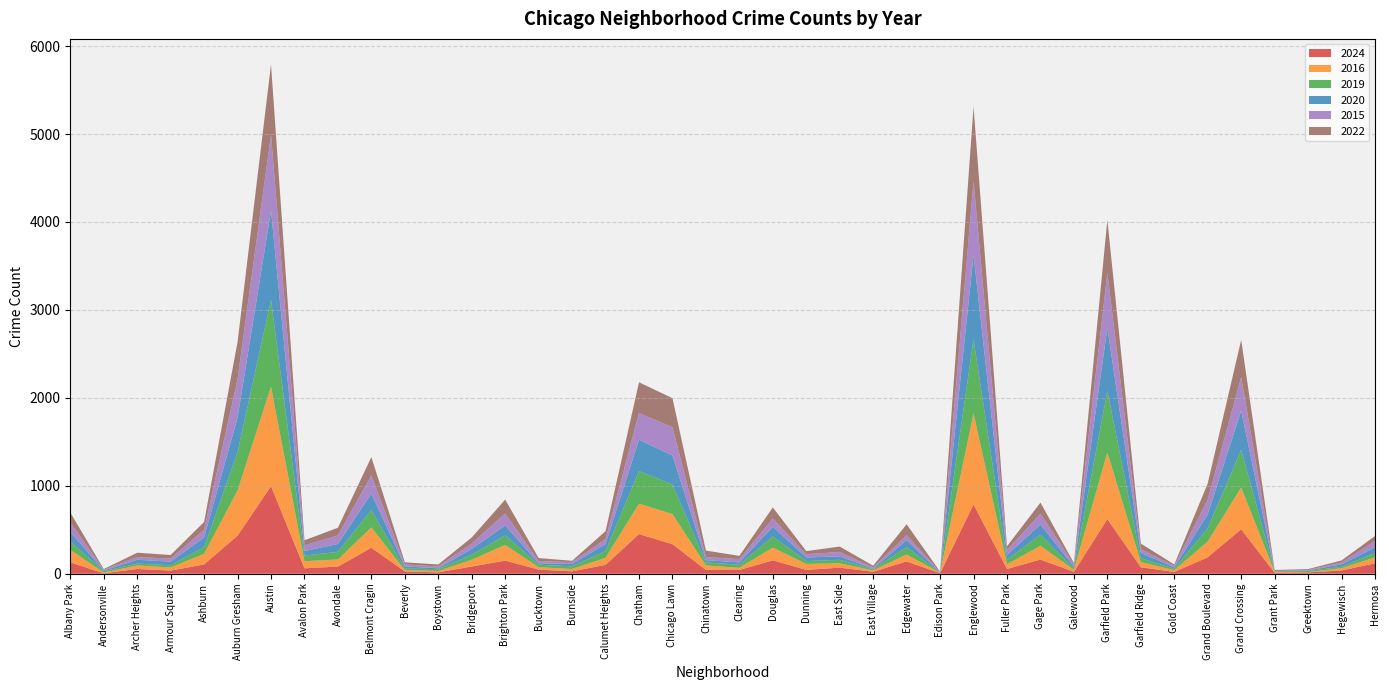

Reading left to right, list all the values displayed in this chart.

2024: Albany Park=129	Andersonville=5	Archer Heights=54	Armour Square=35	Ashburn=106	Auburn Gresham=433	Austin=996	Avalon Park=62	Avondale=81	Belmont Cragin=295	Beverly=26	Boystown=16	Bridgeport=82	Brighton Park=149	Bucktown=47	Burnside=27	Calumet Heights=101	Chatham=451	Chicago Lawn=336	Chinatown=43	Clearing=43	Douglas=152	Dunning=44	East Side=69	East Village=23	Edgewater=140	Edison Park=6	Englewood=788	Fuller Park=54	Gage Park=161	Galewood=22	Garfield Park=621	Garfield Ridge=74	Gold Coast=20	Grand Boulevard=187	Grand Crossing=506	Grant Park=12	Greektown=15	Hegewisch=37	Hermosa=118
2016: Albany Park=143	Andersonville=8	Archer Heights=40	Armour Square=36	Ashburn=119	Auburn Gresham=513	Austin=1131	Avalon Park=80	Avondale=81	Belmont Cragin=231	Beverly=15	Boystown=15	Bridgeport=77	Brighton Park=178	Bucktown=27	Burnside=27	Calumet Heights=80	Chatham=345	Chicago Lawn=342	Chinatown=51	Clearing=24	Douglas=144	Dunning=67	East Side=49	East Village=15	Edgewater=79	Edison Park=4	Englewood=1034	Fuller Park=53	Gage Park=157	Galewood=22	Garfield Park=757	Garfield Ridge=59	Gold Coast=20	Grand Boulevard=179	Grand Crossing=475	Grant Park=8	Greektown=3	Hegewisch=26	Hermosa=68
2019: Albany Park=95	Andersonville=16	Archer Heights=21	Armour Square=25	Ashburn=75	Auburn Gresham=437	Austin=989	Avalon Park=64	Avondale=87	Belmont Cragin=198	Beverly=18	Boystown=21	Bridgeport=56	Brighton Park=109	Bucktown=29	Burnside=30	Calumet Heights=76	Chatham=371	Chicago Lawn=337	Chinatown=35	Clearing=35	Douglas=126	Dunning=33	East Side=40	East Village=13	Edgewater=83	Edison Park=3	Englewood=843	Fuller Park=52	Gage Park=125	Galewood=16	Garfield Park=701	Garfield Ridge=45	Gold Coast=16	Grand Boulevard=152	Grand Crossing=429	Grant Park=6	Greektown=13	Hegewisch=17	Hermosa=47
2020: Albany Park=107	Andersonville=7	Archer Heights=44	Armour Square=41	Ashburn=111	Auburn Gresham=390	Austin=1013	Avalon Park=52	Avondale=89	Belmont Cragin=188	Beverly=24	Boystown=10	Bridgeport=68	Brighton Park=113	Bucktown=16	Burnside=26	Calumet Heights=81	Chatham=357	Chicago Lawn=329	Chinatown=25	Clearing=27	Douglas=112	Dunning=41	East Side=39	East Village=7	Edgewater=80	Edison Park=2	Englewood=958	Fuller Park=54	Gage Park=116	Galewood=20	Garfield Park=717	Garfield Ridge=60	Gold Coast=16	Grand Boulevard=157	Grand Crossing=444	Grant Park=2	Greektown=6	Hegewisch=27	Hermosa=67
2015: Albany Park=109	Andersonville=10	Archer Heights=30	Armour Square=35	Ashburn=89	Auburn Gresham=438	Austin=862	Avalon Park=64	Avondale=97	Belmont Cragin=207	Beverly=22	Boystown=20	Bridgeport=61	Brighton Park=137	Bucktown=23	Burnside=22	Calumet Heights=56	Chatham=303	Chicago Lawn=322	Chinatown=36	Clearing=37	Douglas=94	Dunning=37	East Side=50	East Village=13	Edgewater=56	Edison Park=4	Englewood=841	Fuller Park=55	Gage Park=124	Galewood=25	Garfield Park=627	Garfield Ridge=42	Gold Coast=17	Grand Boulevard=168	Grand Crossing=381	Grant Park=2	Greektown=6	Hegewisch=21	Hermosa=71
2022: Albany Park=114	Andersonville=7	Archer Heights=50	Armour Square=41	Ashburn=89	Auburn Gresham=424	Austin=801	Avalon Park=58	Avondale=88	Belmont Cragin=207	Beverly=25	Boystown=23	Bridgeport=68	Brighton Park=157	Bucktown=36	Burnside=15	Calumet Heights=90	Chatham=350	Chicago Lawn=330	Chinatown=73	Clearing=37	Douglas=126	Dunning=35	East Side=62	East Village=20	Edgewater=124	Edison Park=5	Englewood=847	Fuller Park=44	Gage Park=126	Galewood=17	Garfield Park=599	Garfield Ridge=63	Gold Coast=16	Grand Boulevard=184	Grand Crossing=424	Grant Park=12	Greektown=10	Hegewisch=23	Hermosa=58